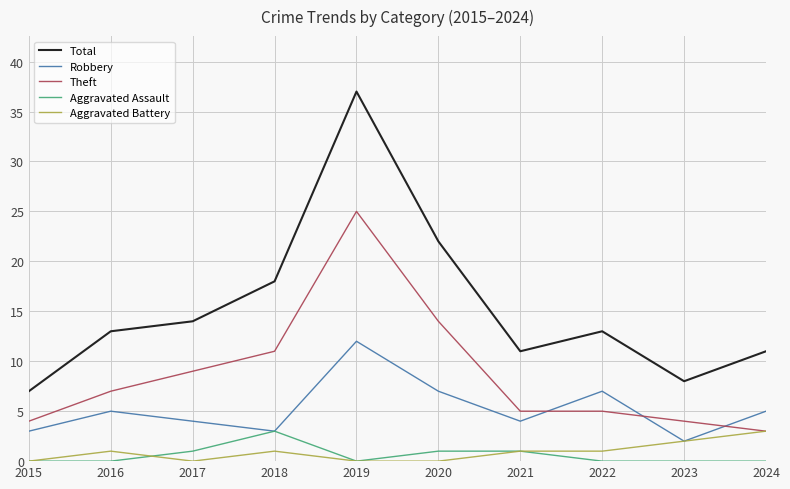

True or false: Aggravated Assault has a value of 1 at 2020.

True